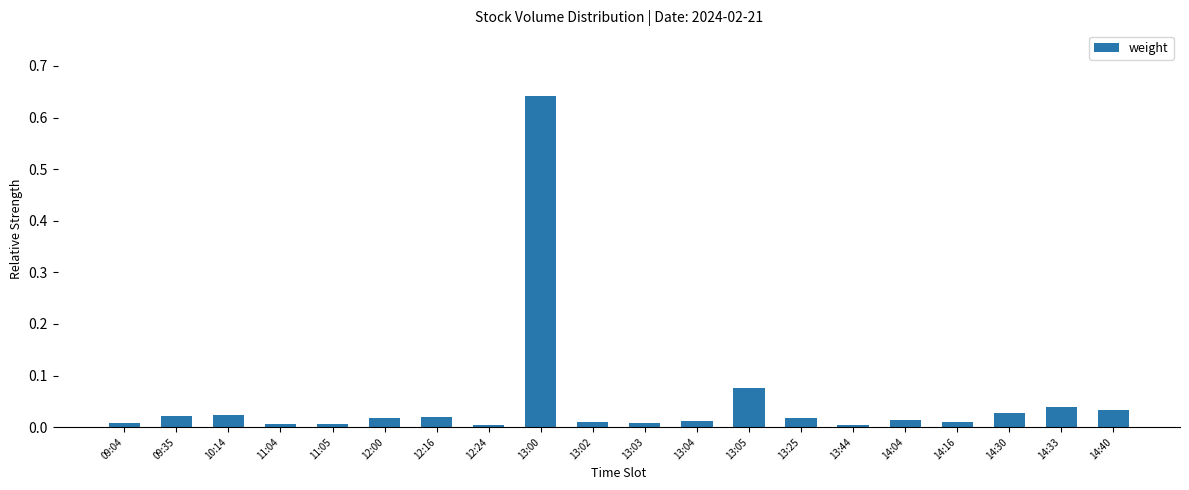

The chart shows a value of 0.0 at 13:25. True or false?

True